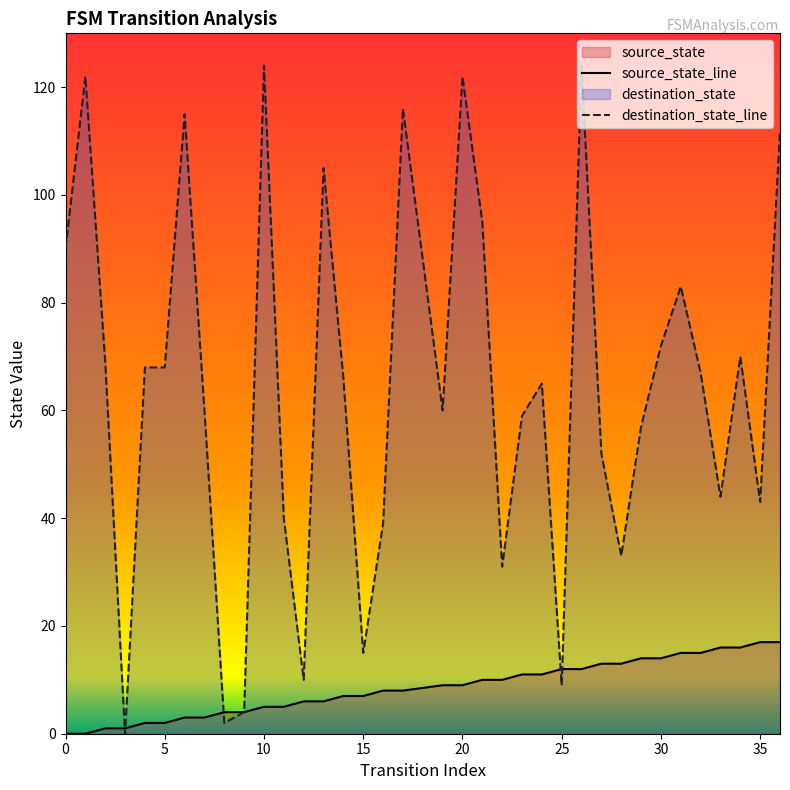

List the series in order of their overall mean, lowest first.

source_state_line, destination_state_line